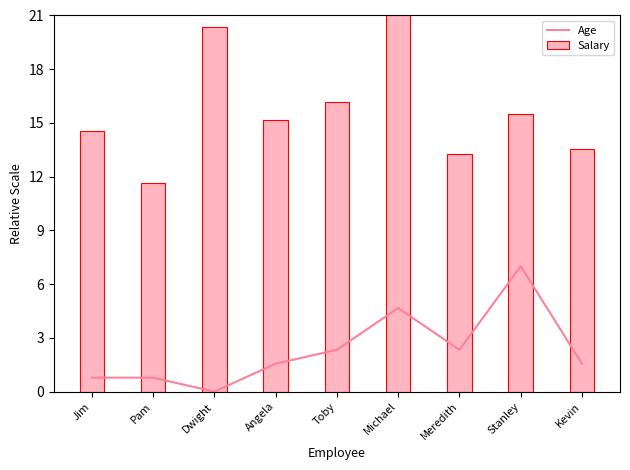

Rank the series by their average value, from lowest to highest.

Age, Salary